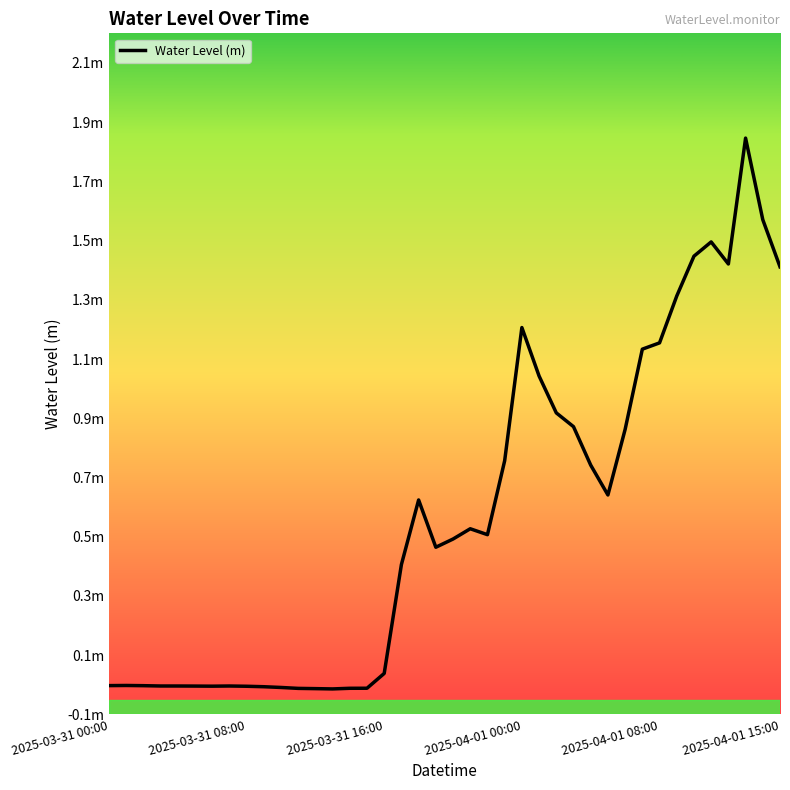

Does the chart have visible grid lines?

No